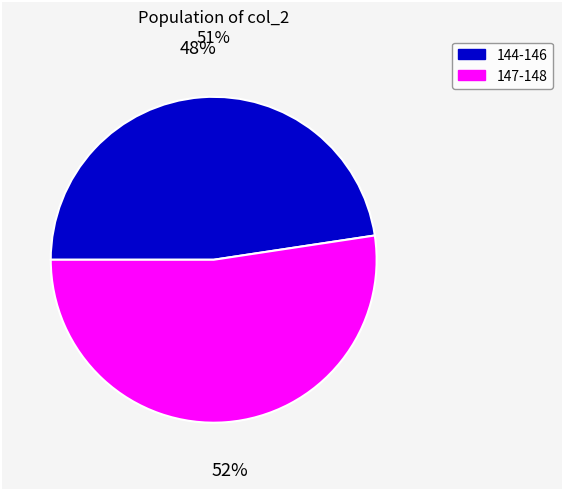

How many slices are in this pie chart?

2